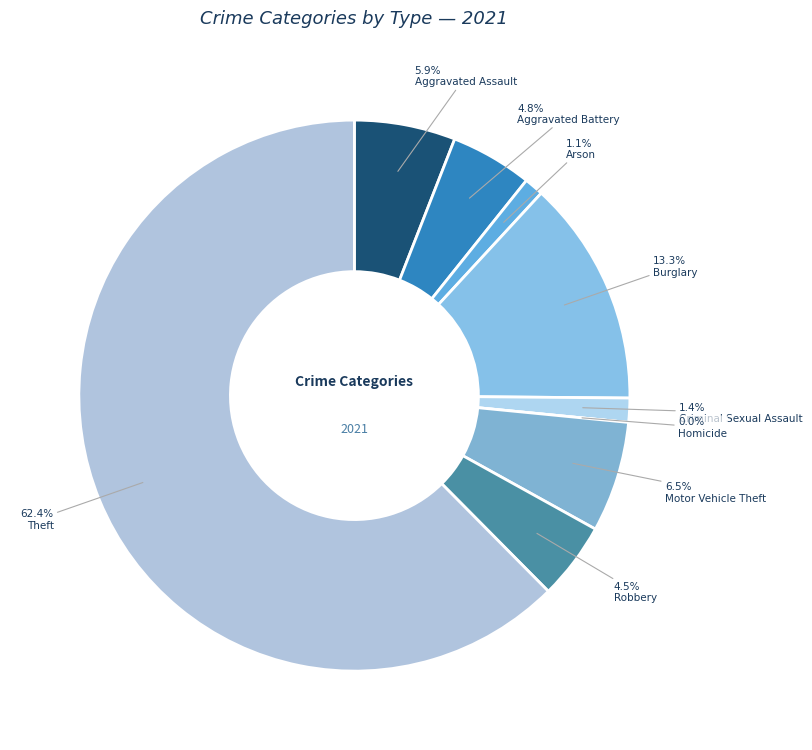

To the nearest percent, what is the average slice percentage?

11%